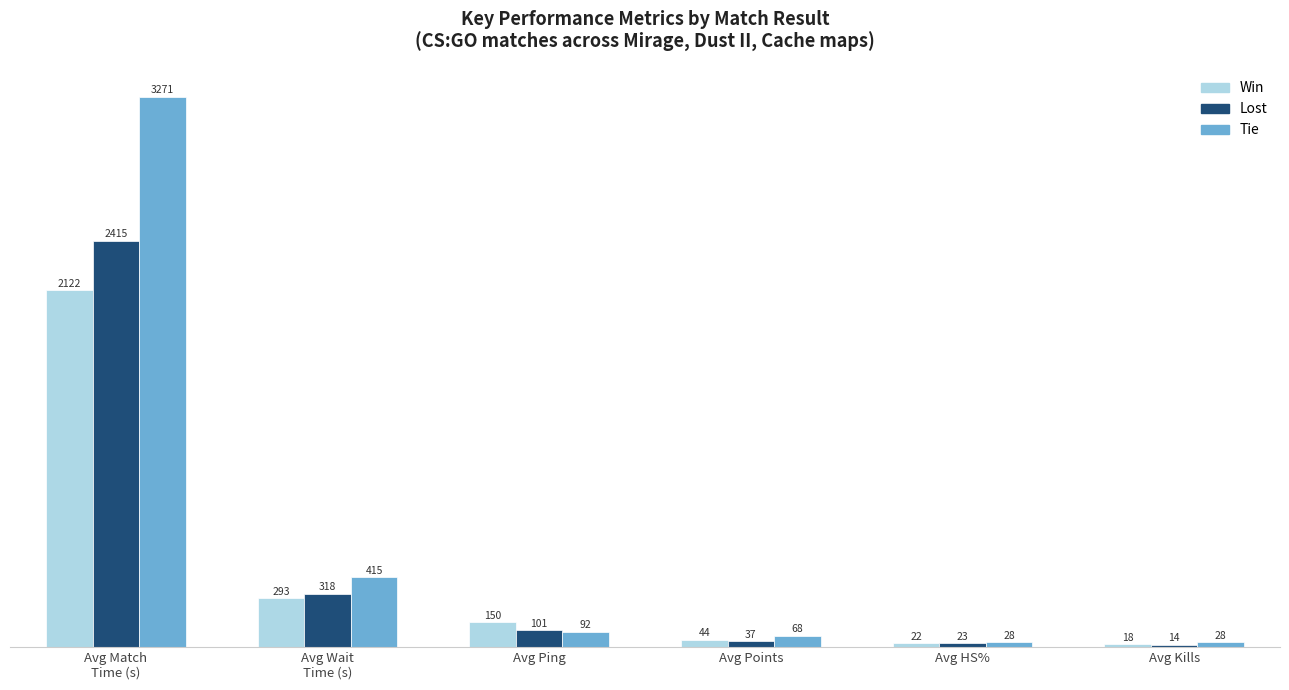

At which category does the chart reach its minimum across all series?

Avg Kills